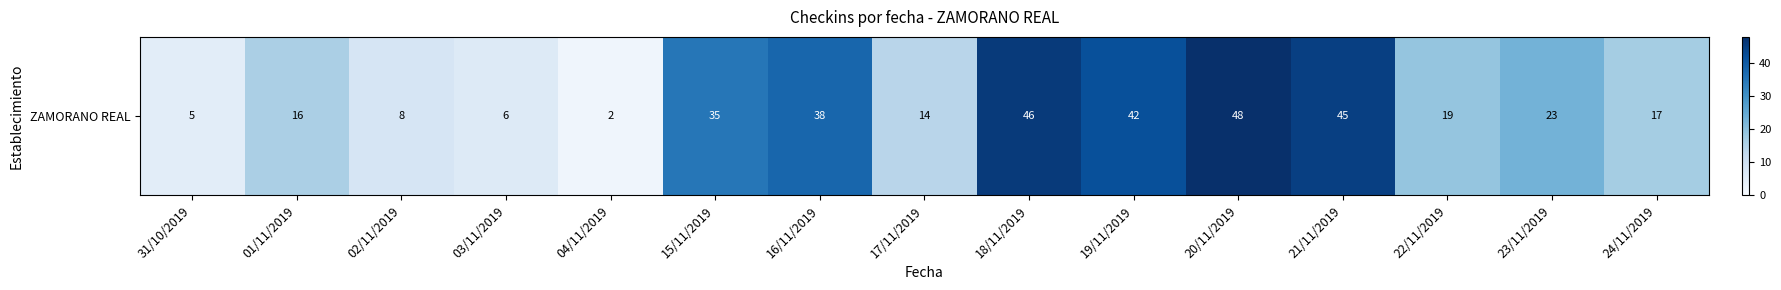

What is the average value?

24